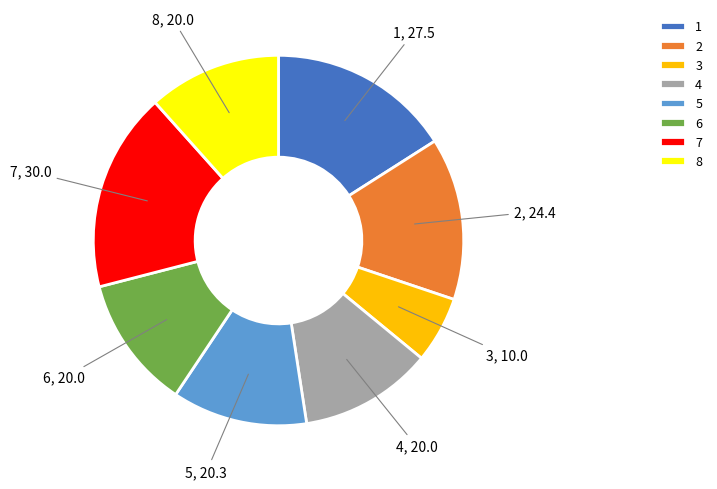

Is there any slice that represents more than half of the pie?

No